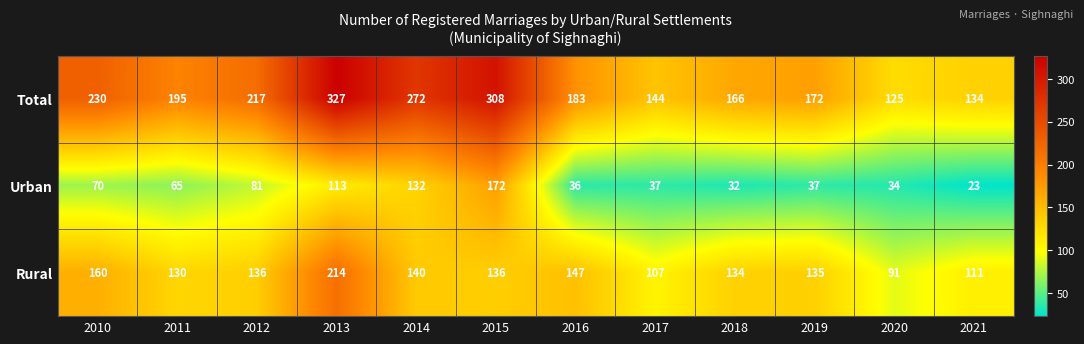

What is the greatest value displayed?

327